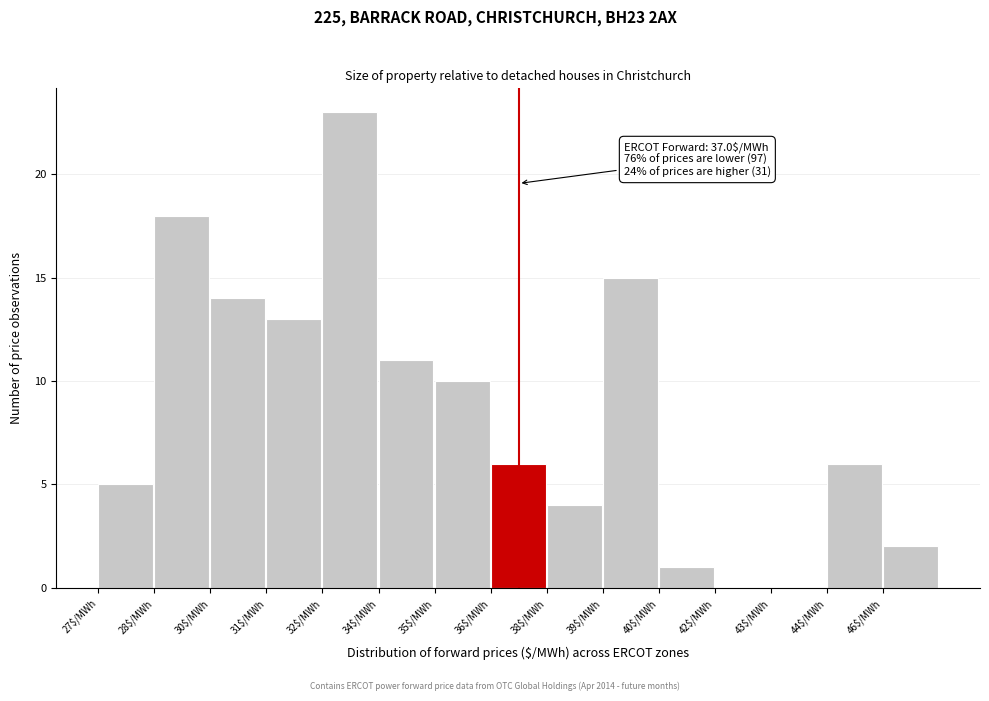

Which category has the highest value across all series?

32$/MWh